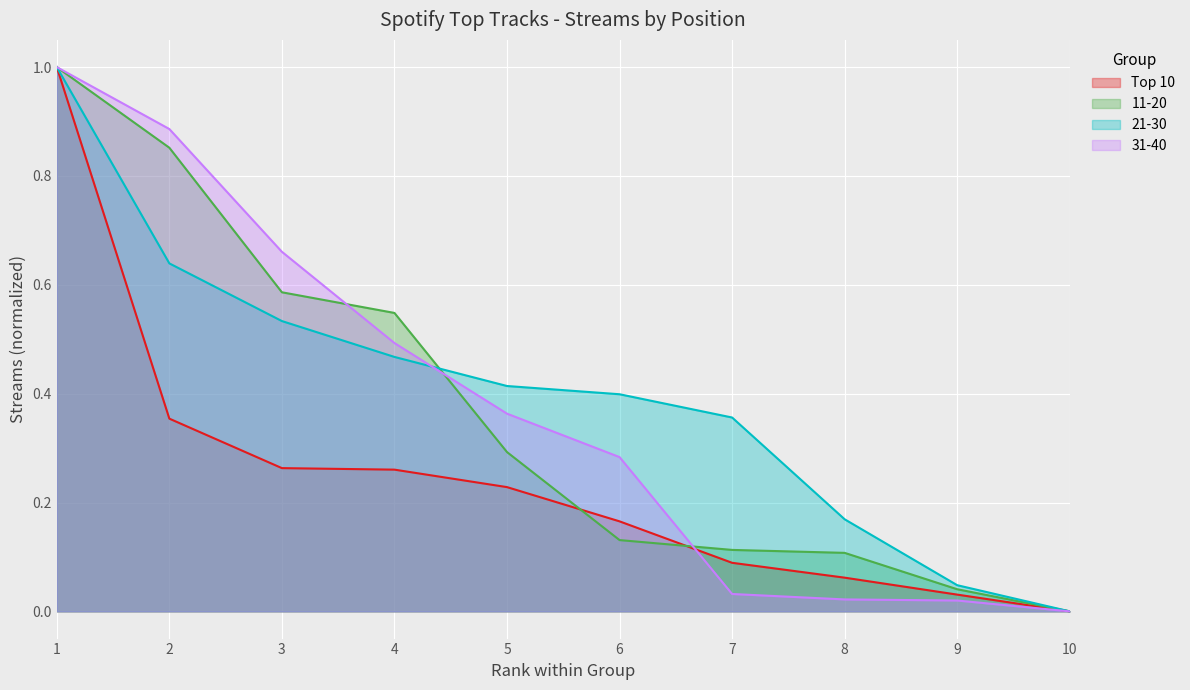

How many times do 31-40 and Top 10 cross each other?

1